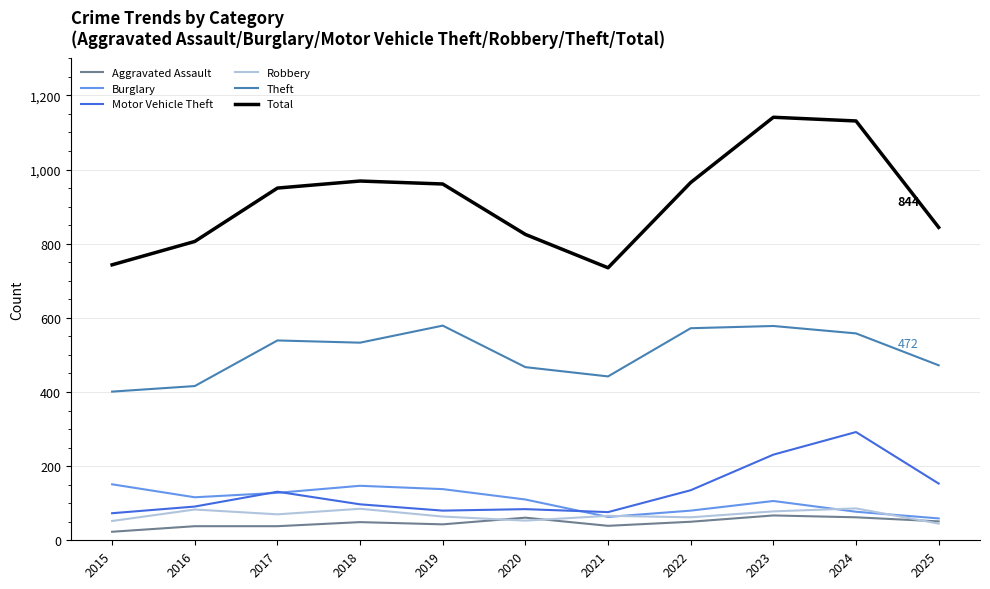

What is the total value across all series at 2025?

1624